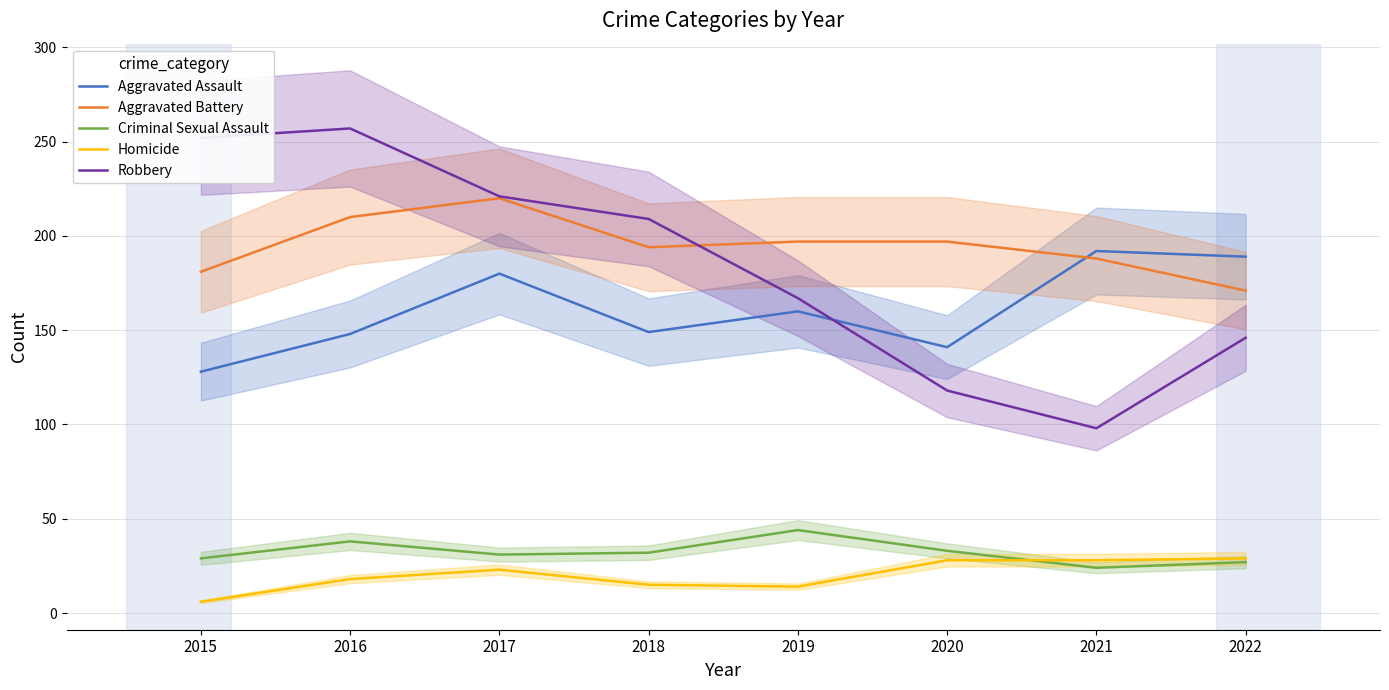

How many data points in Robbery are above 209?

3